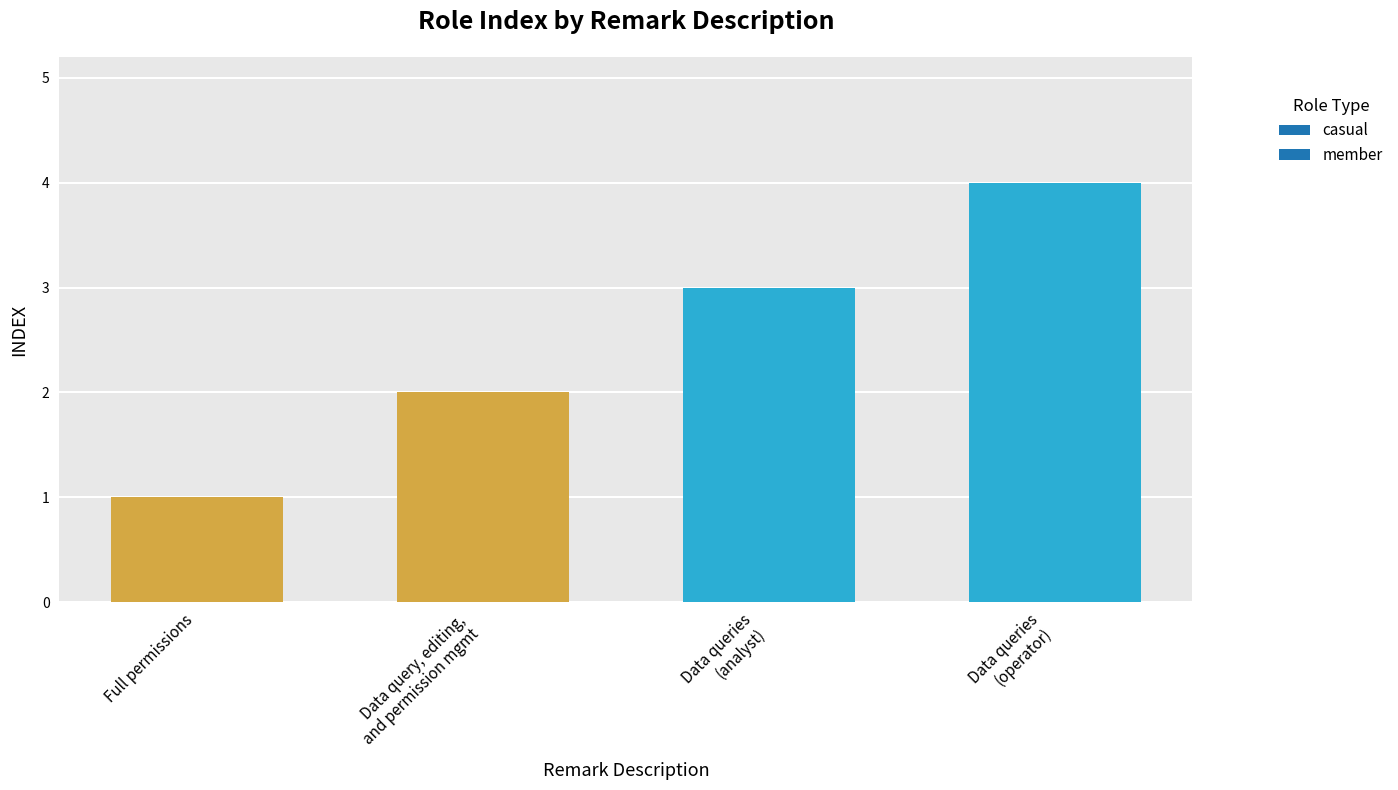

Rank the categories by value from lowest to highest.

Full permissions, Data query, editing,
and permission mgmt, Data queries
(analyst), Data queries
(operator)